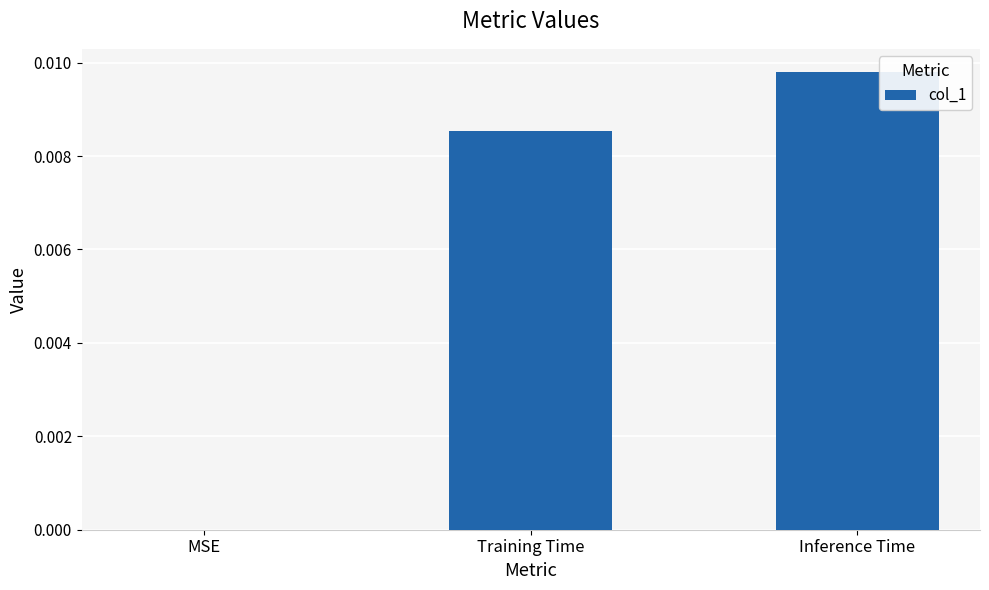

Between Training Time and MSE, which is larger?

Training Time